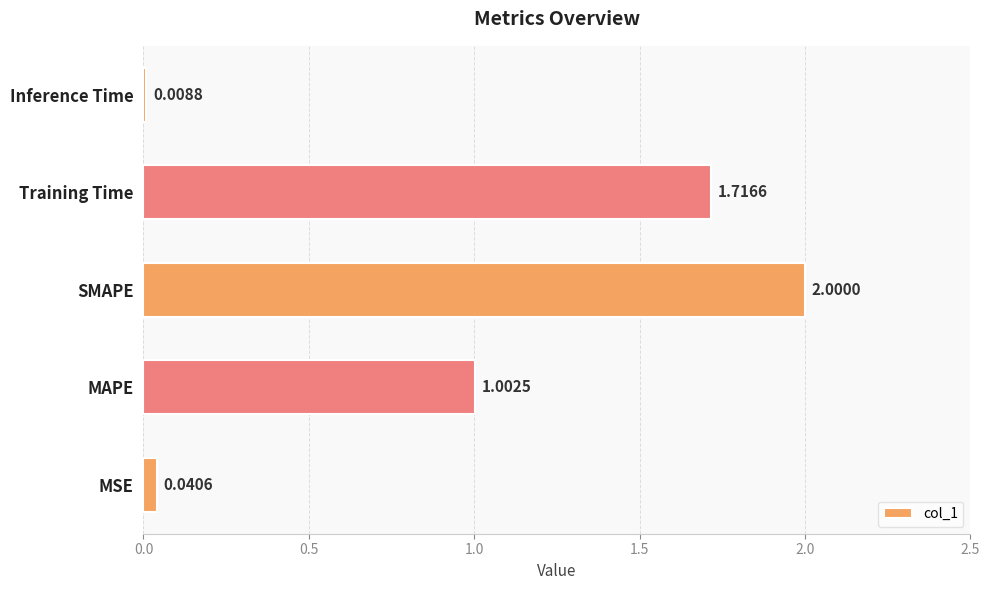

At which category does the chart reach its minimum across all series?

Inference Time